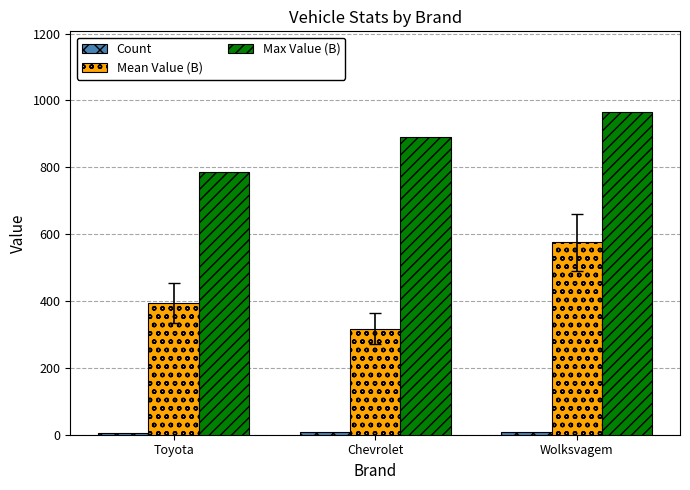

Which series has the largest total across all categories?

Max Value (B)